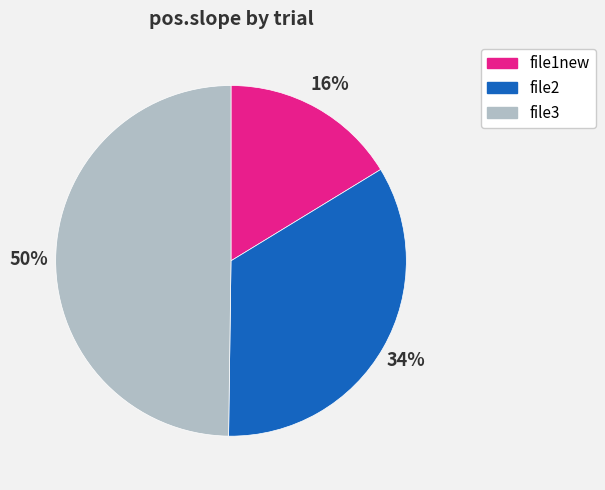

Count the number of slices in the pie.

3